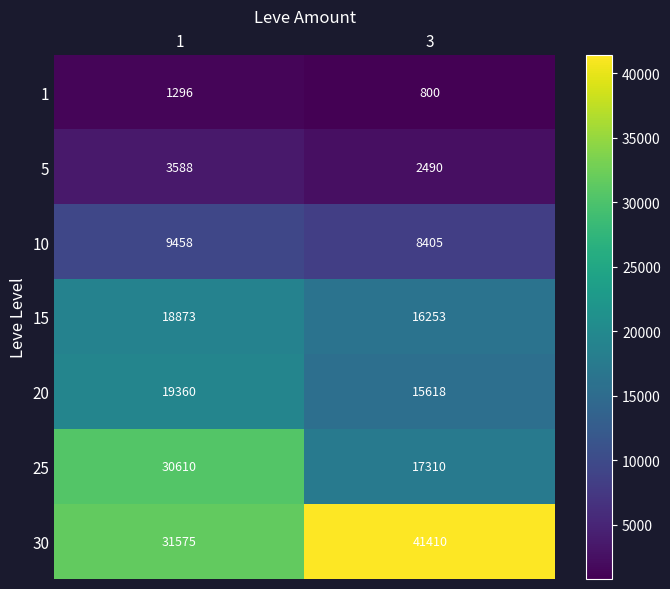

At how many categories does at least one series exceed 14769?

2